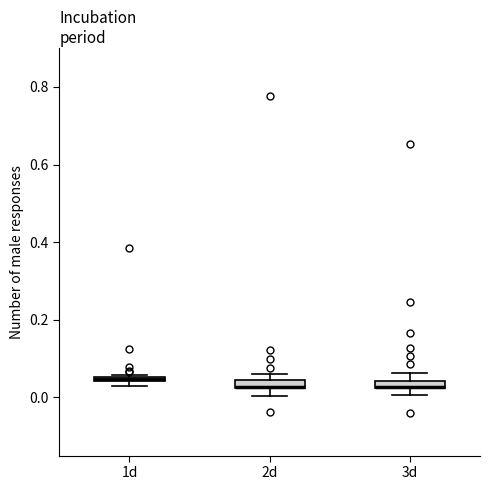

Where does the lower whisker of the box for 2d end on the y-axis? The values are not printed on the chart, so give them approximately, as read against the axis.

0.00